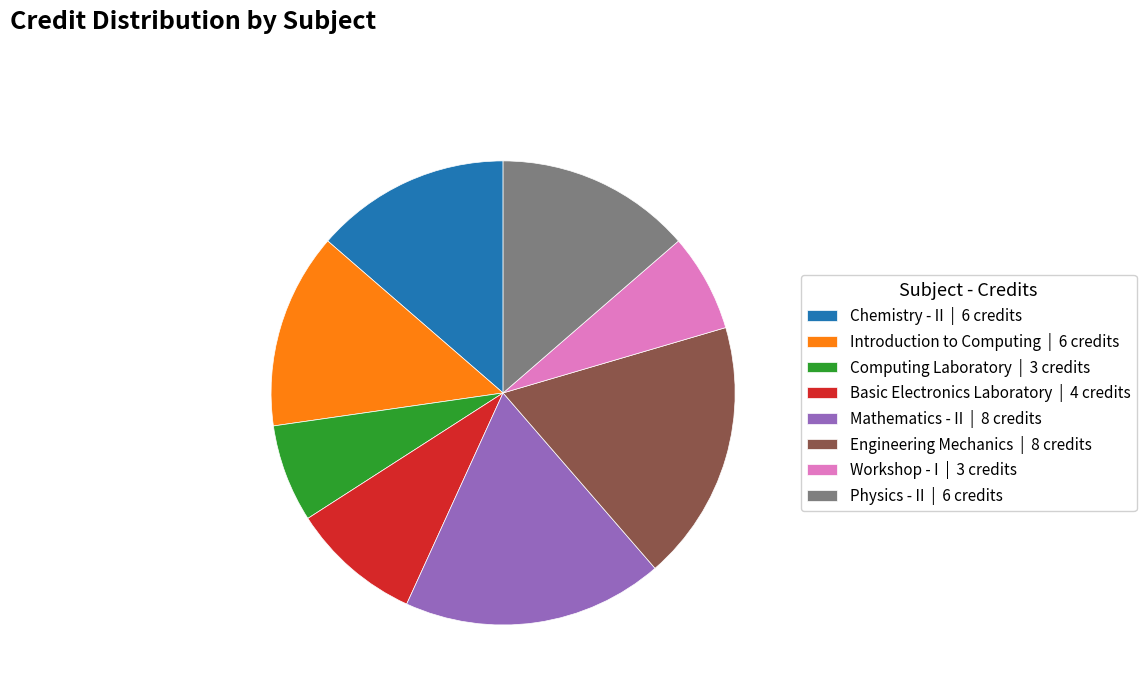

The Workshop - I slice represents 7% of the pie. True or false?

True